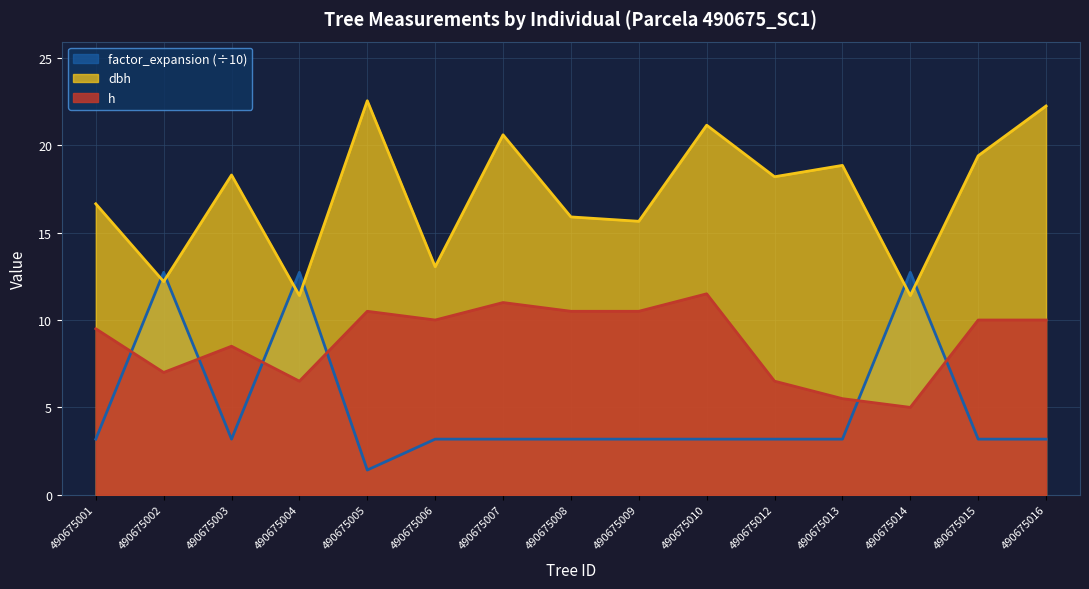

What is the difference between the highest and lowest values at 490675016?

19.1